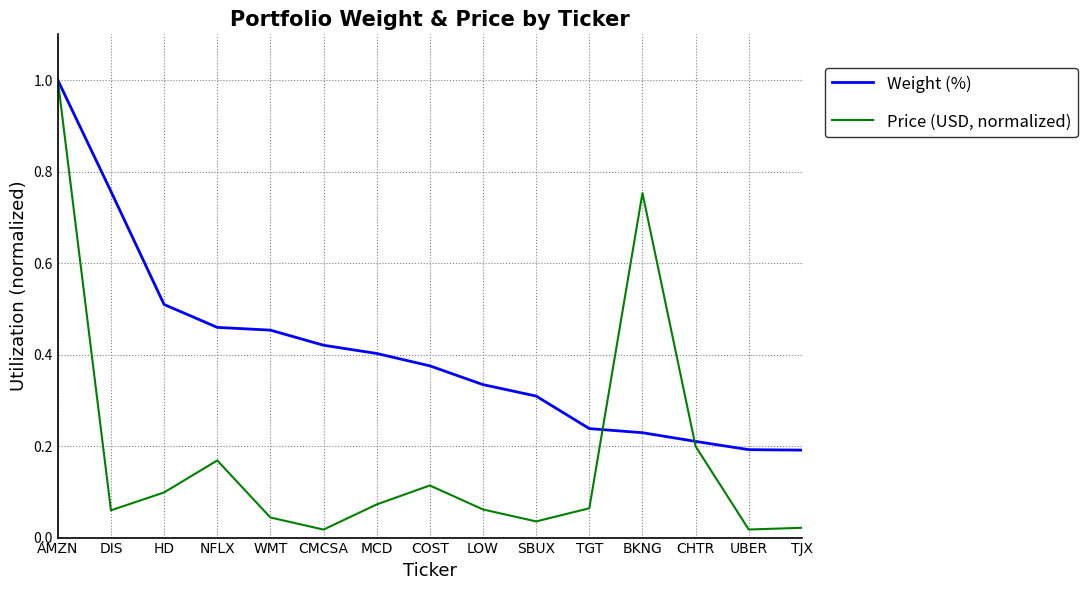

Which series has the largest range (max minus min)?

Price (USD, normalized)